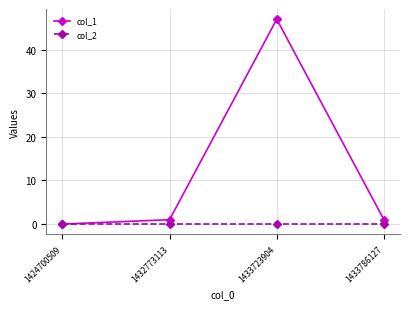

Which series has the largest total across all categories?

col_1